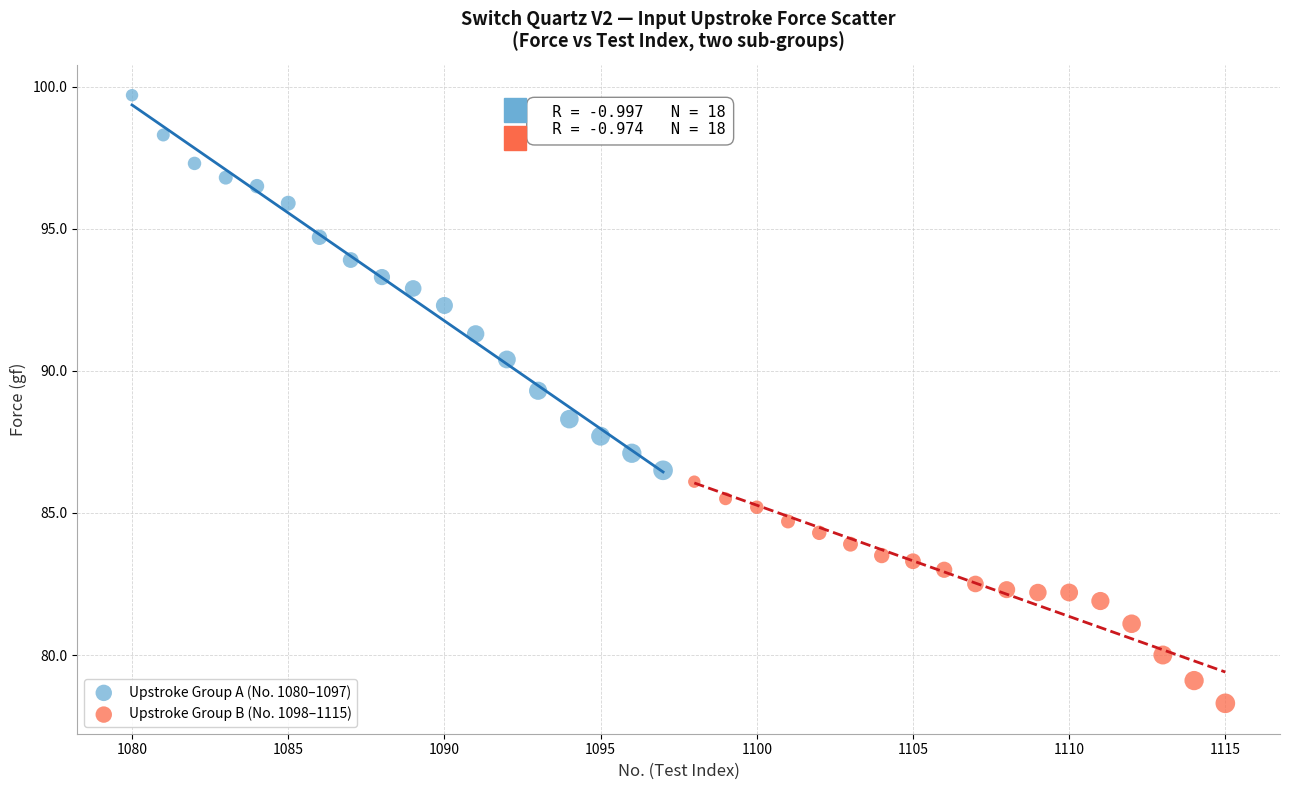

Which series reaches the maximum Y coordinate?

Upstroke Group A (No. 1080–1097)